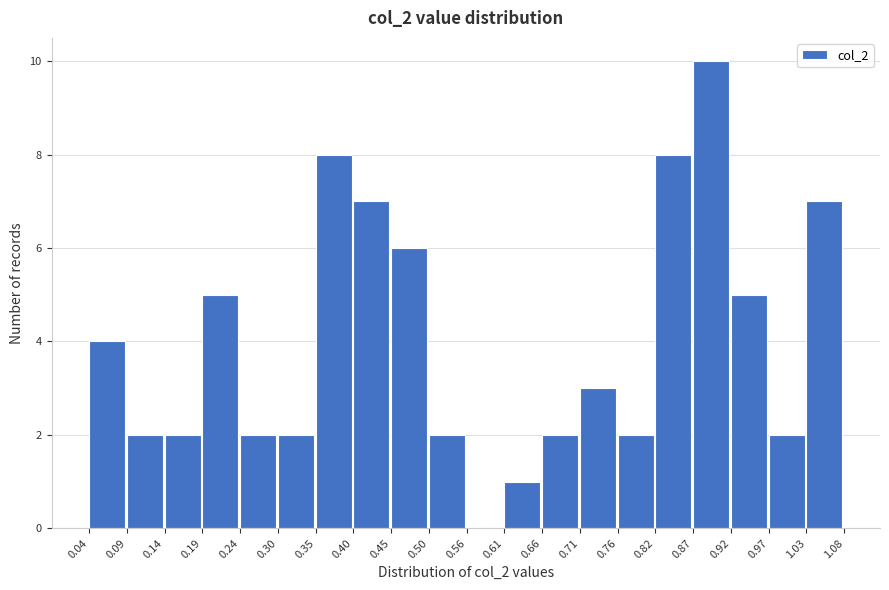

Reading left to right, transcribe this chart: for each bar, give the range it covers on the x-axis and its height. The values are not printed on the chart, so give them approximately, as read against the axis.

0.04 to 0.09: 4
0.09 to 0.14: 2
0.14 to 0.19: 2
0.19 to 0.24: 5
0.24 to 0.30: 2
0.30 to 0.35: 2
0.35 to 0.40: 8
0.40 to 0.45: 7
0.45 to 0.50: 6
0.50 to 0.56: 2
0.56 to 0.61: 0
0.61 to 0.66: 1
0.66 to 0.71: 2
0.71 to 0.76: 3
0.76 to 0.82: 2
0.82 to 0.87: 8
0.87 to 0.92: 10
0.92 to 0.97: 5
0.97 to 1.03: 2
1.03 to 1.08: 7